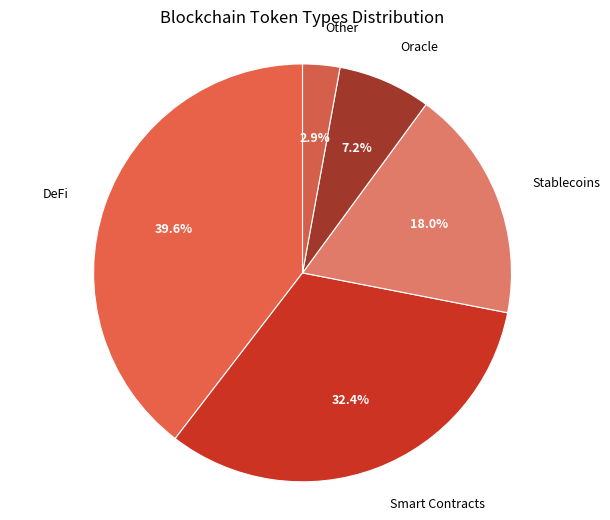

Does any single category account for the majority?

No